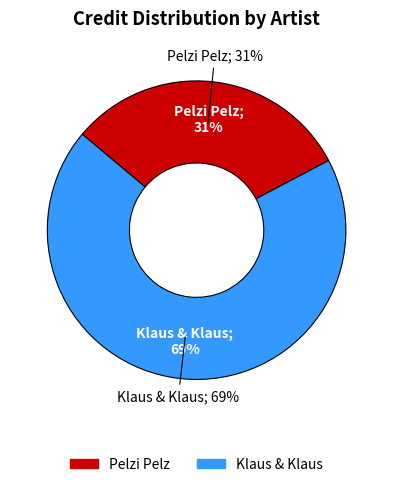

Is Pelzi Pelz the majority of the pie?

No